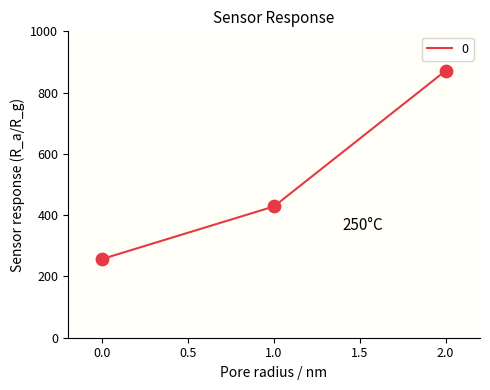

Between 1.0 and 2.0, which is larger?

2.0